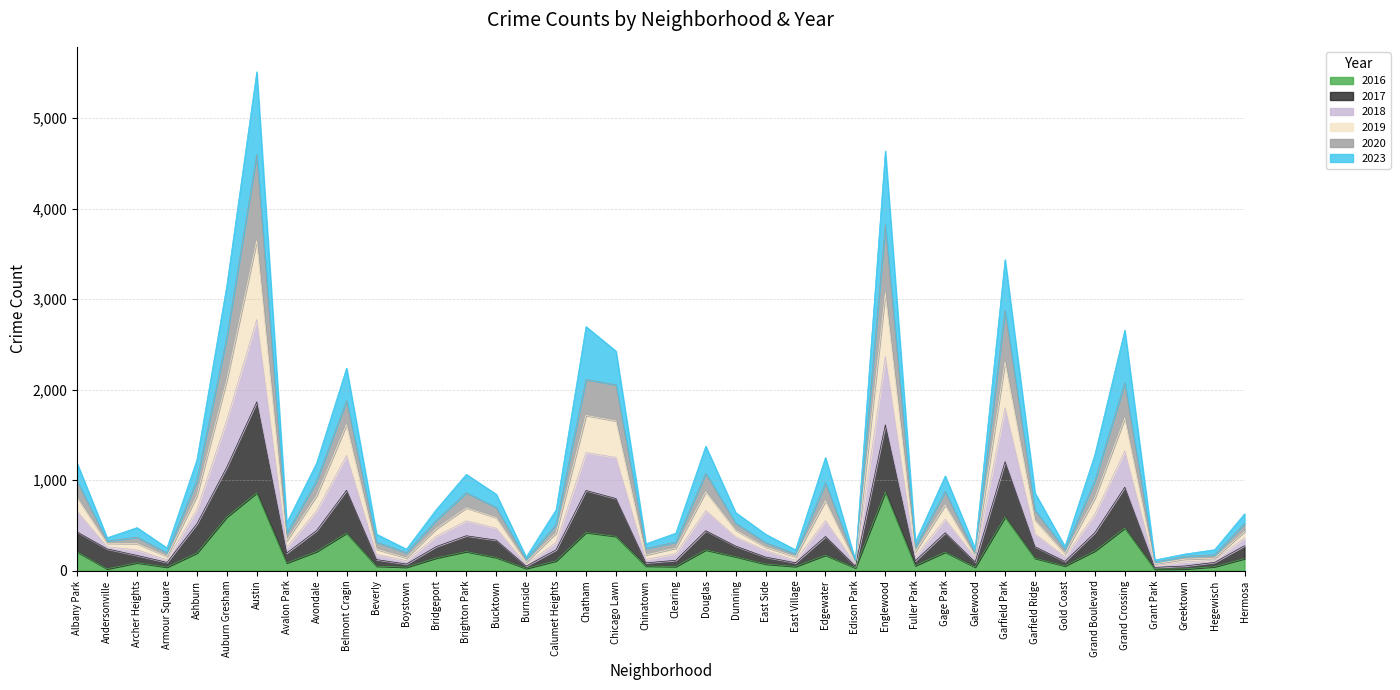

At how many categories does at least one series exceed 1380?

8